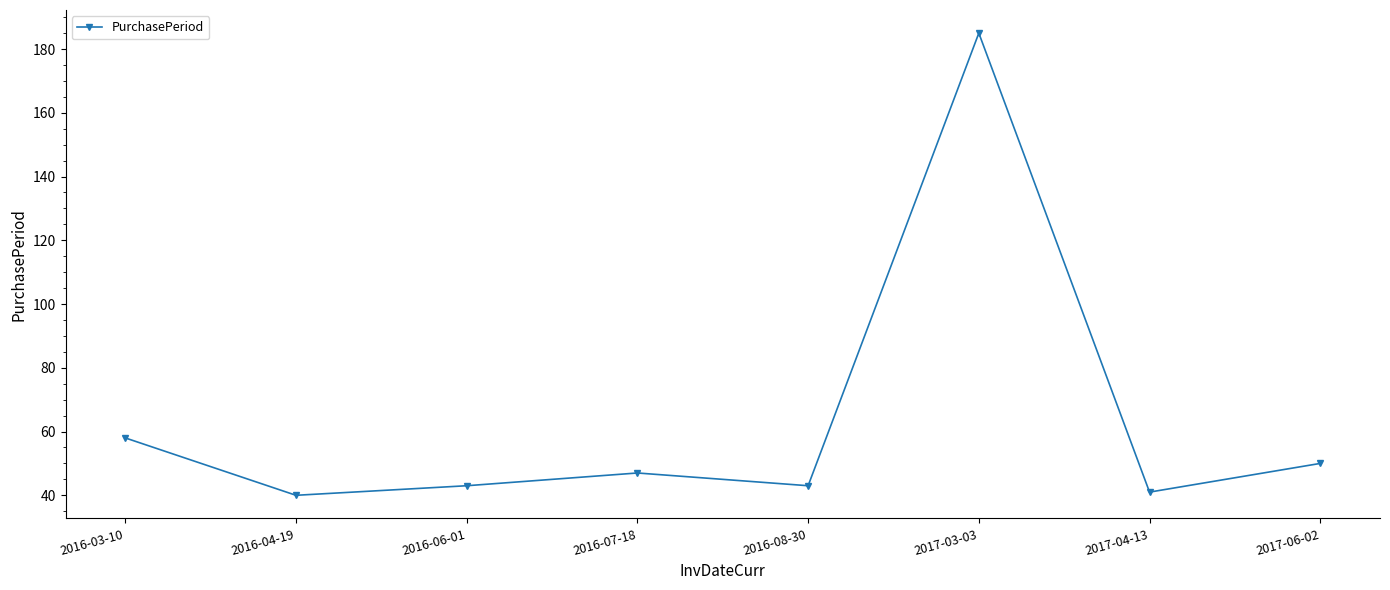

Where is the first local minimum?

2016-04-19